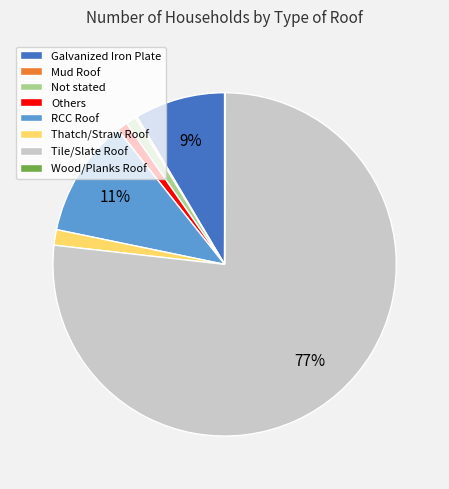

Is there any slice that represents more than half of the pie?

Yes